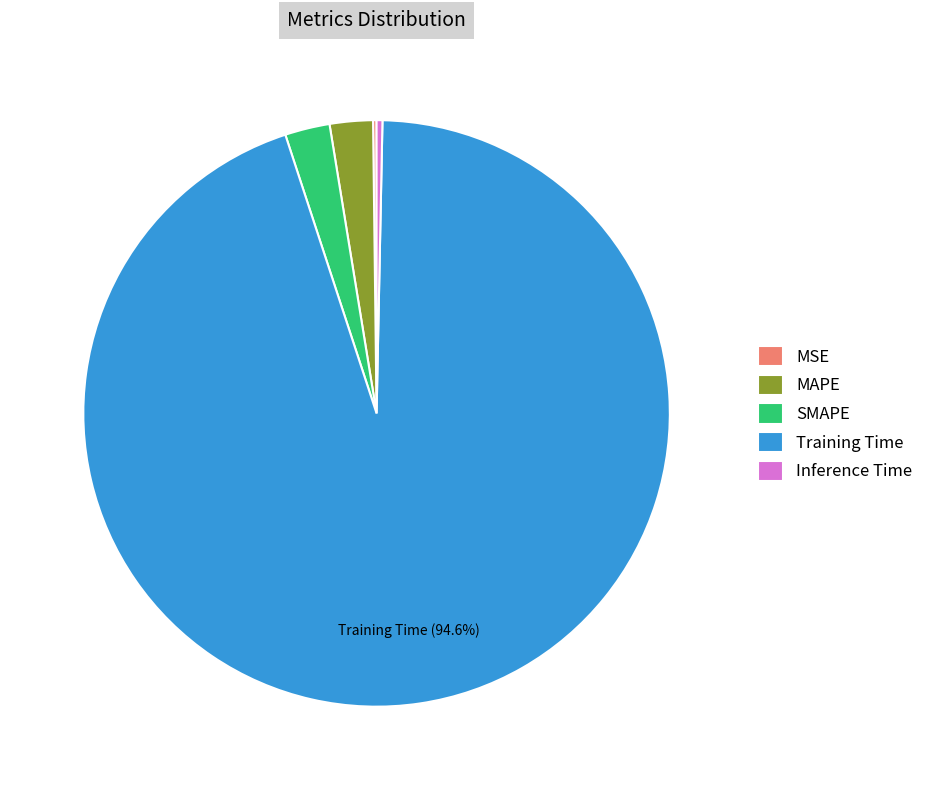

What portion of the pie excludes Training Time?

5.4%